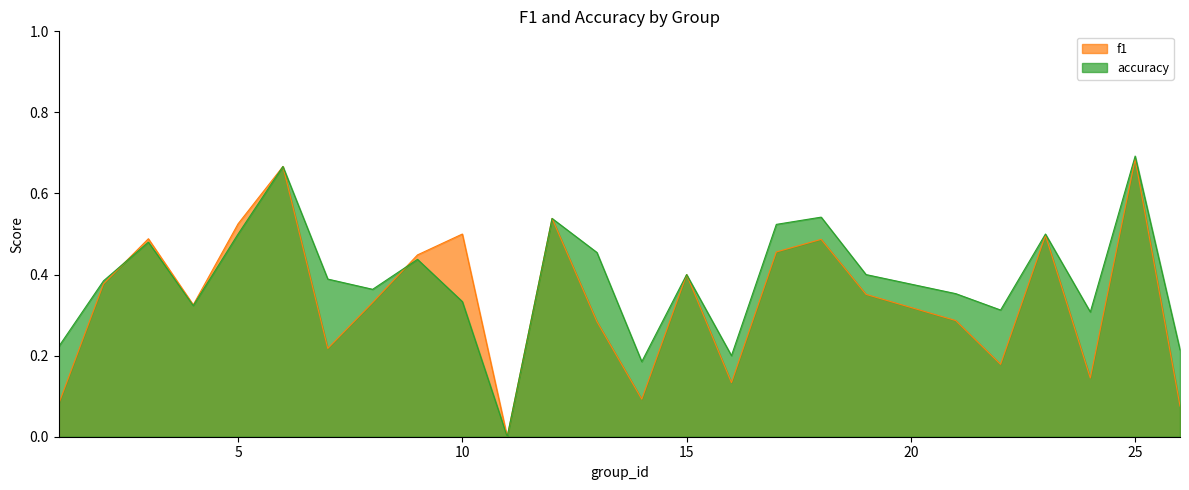

What is the difference between the accuracy values at 4 and 9?

0.1